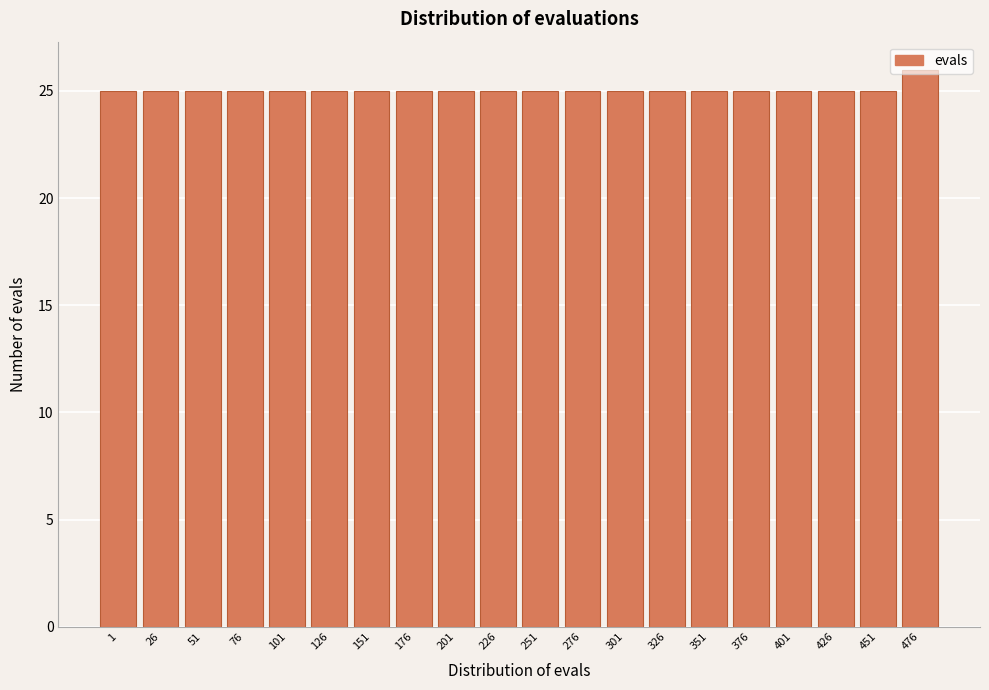

What is the value of the 3rd bar from the left?

25